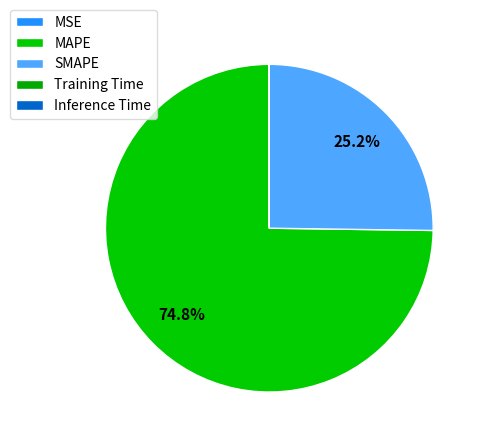

Is there a majority slice in this chart?

Yes